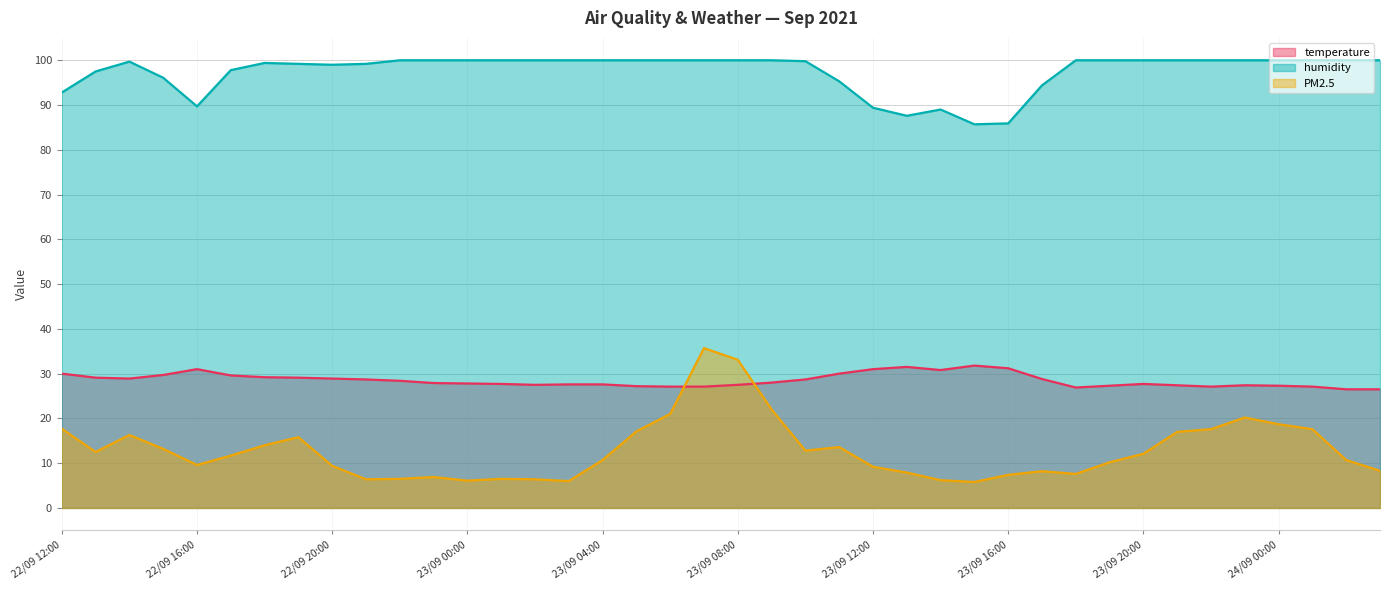

Reading right to left, what are all the values shown in this chart?

temperature (line): 26.5	26.5	27.1	27.3	27.4	27.1	27.4	27.7	27.3	26.9	28.8	31.2	31.8	30.8	31.5	31.0	30.0	28.7	28.0	27.5	27.1	27.1	27.2	27.6	27.6	27.5	27.7	27.8	27.9	28.4	28.7	28.9	29.1	29.2	29.6	31.0	29.7	28.9	29.1	30.0
humidity (line): 100.0	100.0	100.0	100.0	100.0	100.0	100.0	100.0	100.0	100.0	94.4	85.9	85.7	89.0	87.6	89.4	95.3	99.8	100.0	100.0	100.0	100.0	100.0	100.0	100.0	100.0	100.0	100.0	100.0	100.0	99.2	99.0	99.2	99.4	97.8	89.7	96.1	99.7	97.5	92.8
PM2.5 (line): 8.3	10.7	17.6	18.7	20.2	17.6	17.0	12.1	10.2	7.6	8.2	7.4	5.8	6.2	7.9	9.2	13.6	12.8	22.0	33.1	35.7	21.0	17.1	10.7	6.0	6.4	6.5	6.1	6.9	6.5	6.4	9.4	15.8	14.0	11.7	9.6	13.2	16.3	12.5	17.7